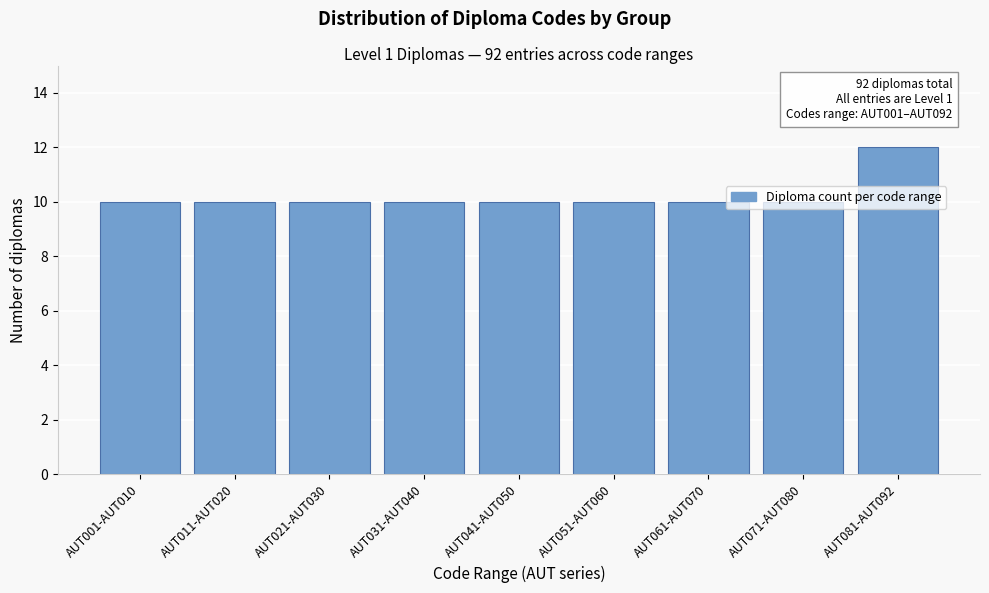

What is the approximate value at AUT081-AUT092?

12